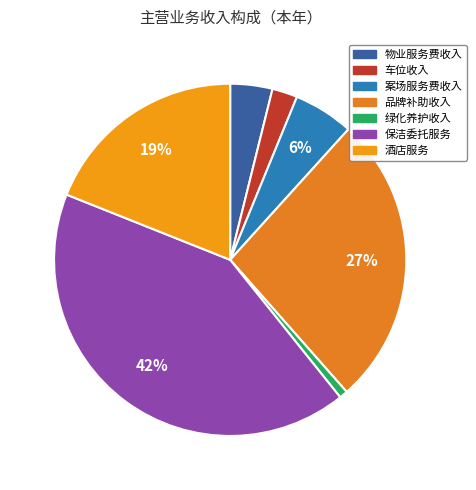

Between 物业服务费收入 and 案场服务费收入, which is larger?

案场服务费收入